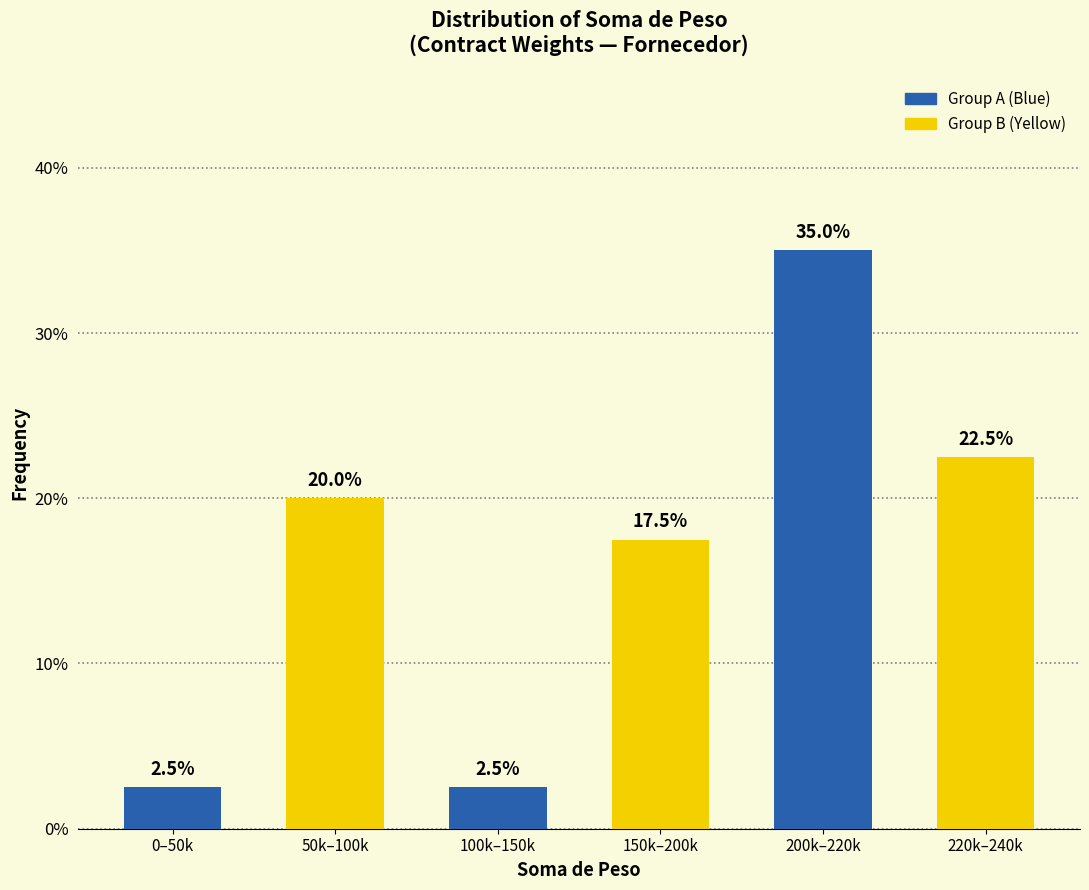

Reading left to right, list all the values displayed in this chart.

2.5	20.0	2.5	17.5	35.0	22.5